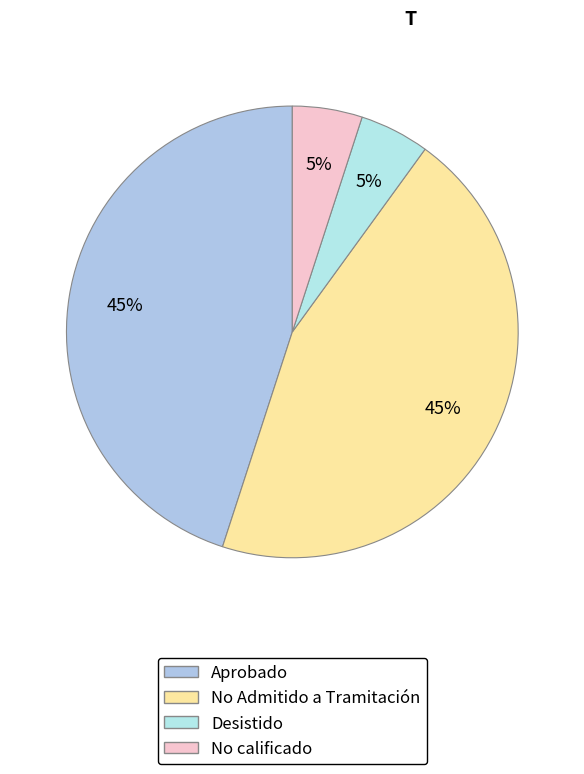

To the nearest percent, what is the average slice percentage?

25%